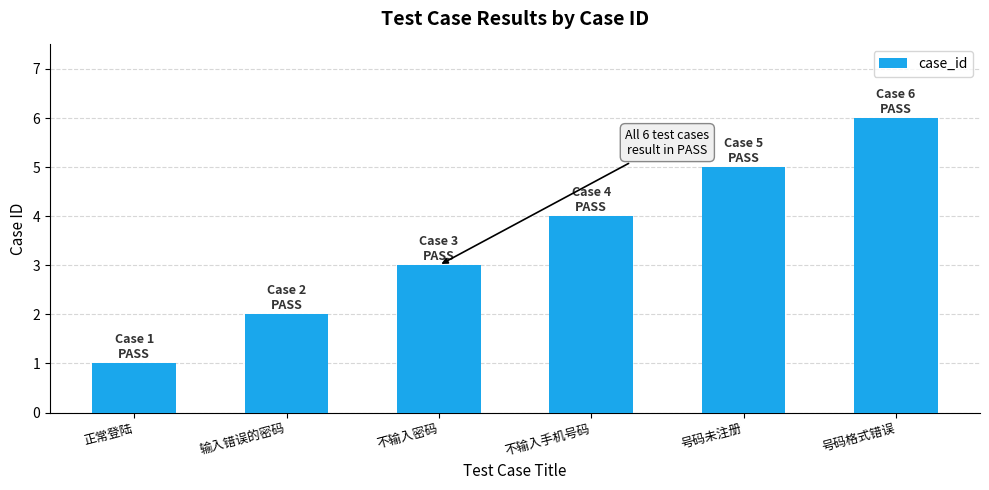

What is the sum of the values at 不输入密码 and 号码格式错误?

9